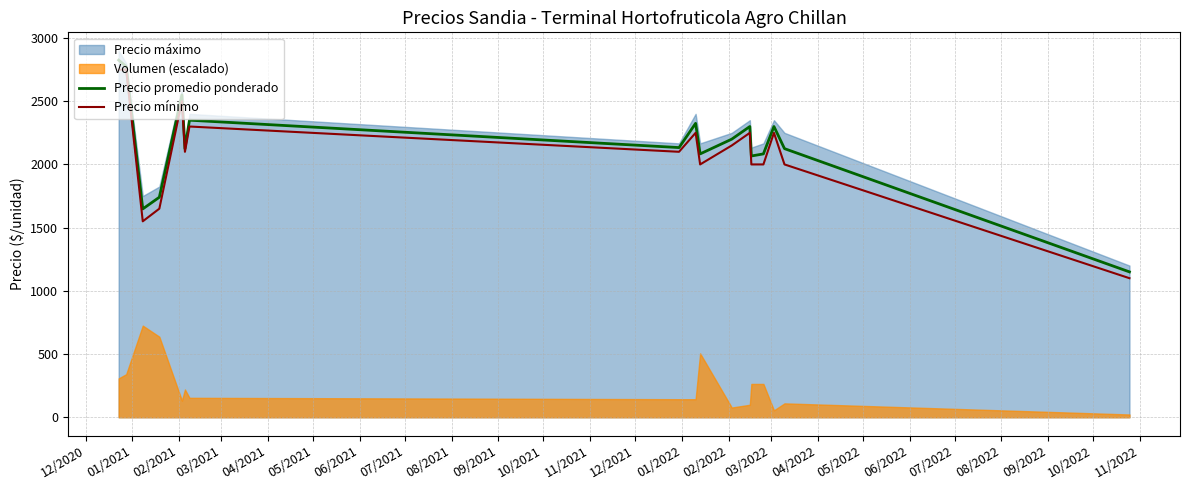

What is the lowest value of the Precio mínimo series?

1100.0